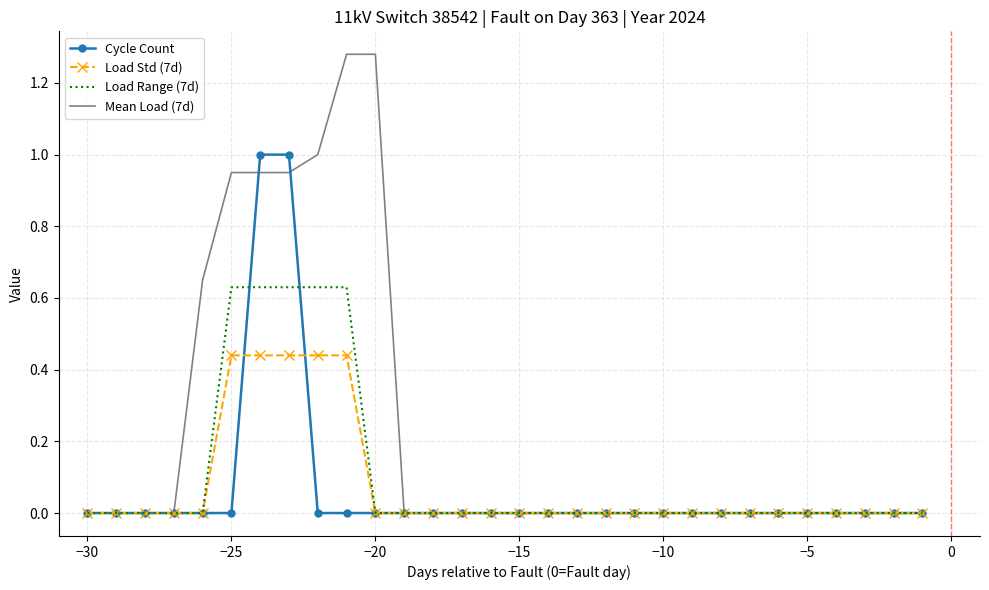

Which series has the largest total across all categories?

Mean Load (7d)